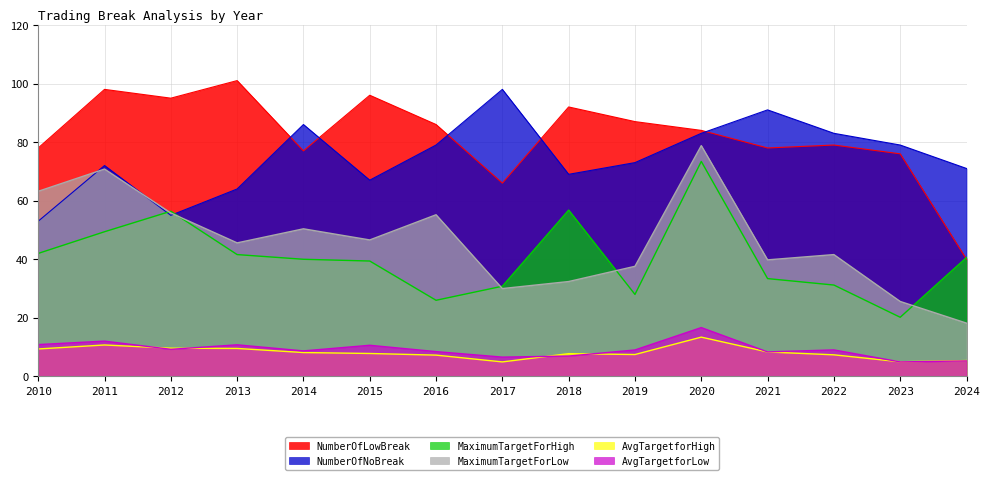

Which series has the largest total across all categories?

NumberOfLowBreak